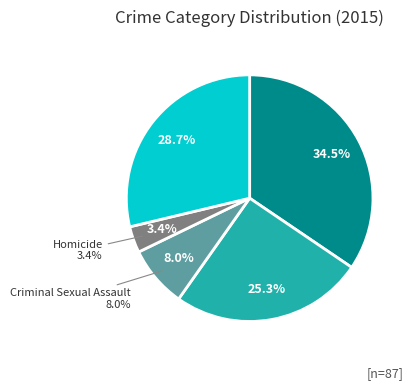

Is there any slice that represents more than half of the pie?

No